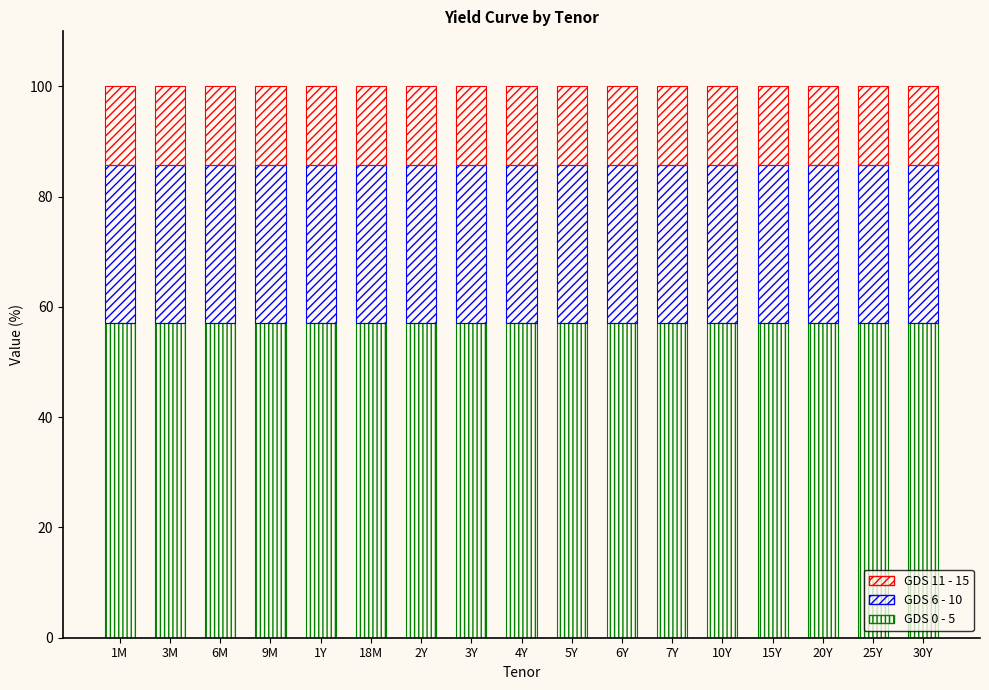

Are the bars horizontal?

No